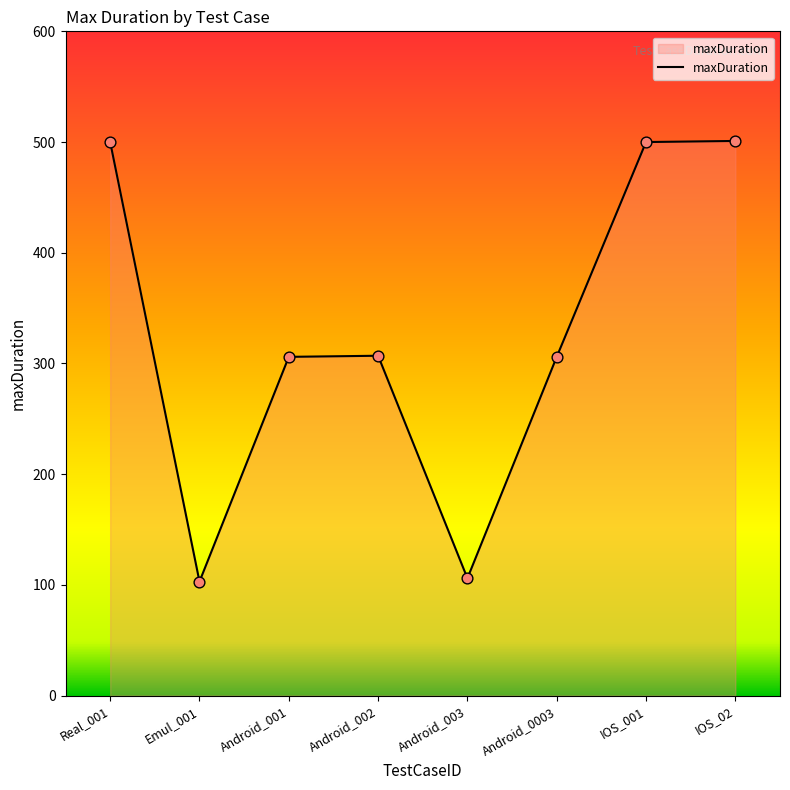

Approximately how many times larger is the value at Android_002 compared to Real_001?

0.6